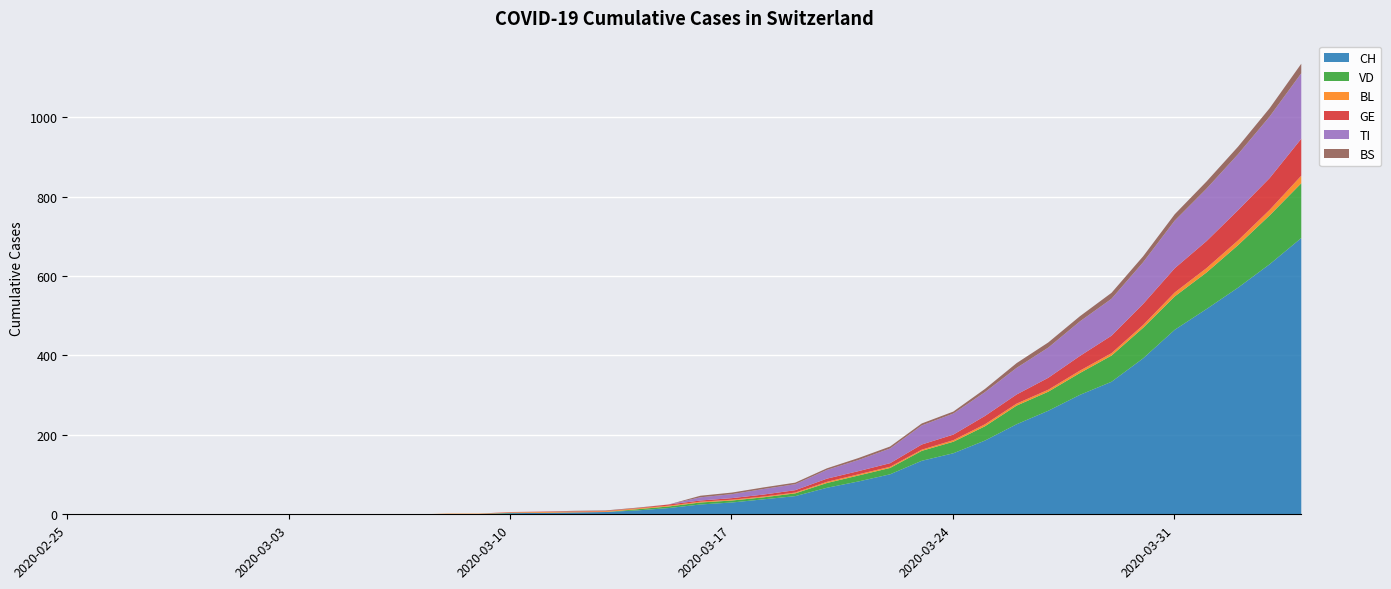

Reading left to right, what are all the values shown in this chart?

CH: 2020-02-25=0	2020-02-26=0	2020-02-27=0	2020-02-28=0	2020-02-29=0	2020-03-01=0	2020-03-02=0	2020-03-03=0	2020-03-04=0	2020-03-05=0	2020-03-06=1	2020-03-07=1	2020-03-08=2	2020-03-09=2	2020-03-10=4	2020-03-11=5	2020-03-12=6	2020-03-13=7	2020-03-14=11	2020-03-15=17	2020-03-16=26	2020-03-17=31	2020-03-18=39	2020-03-19=47	2020-03-20=68	2020-03-21=84	2020-03-22=102	2020-03-23=136	2020-03-24=155	2020-03-25=187	2020-03-26=228	2020-03-27=262	2020-03-28=302	2020-03-29=335	2020-03-30=394	2020-03-31=466	2020-04-01=518	2020-04-02=572	2020-04-03=631	2020-04-04=697
VD: 2020-02-25=0	2020-02-26=0	2020-02-27=0	2020-02-28=0	2020-02-29=0	2020-03-01=0	2020-03-02=0	2020-03-03=0	2020-03-04=0	2020-03-05=0	2020-03-06=0	2020-03-07=0	2020-03-08=0	2020-03-09=0	2020-03-10=1	2020-03-11=0	2020-03-12=0	2020-03-13=0	2020-03-14=3	2020-03-15=4	2020-03-16=5	2020-03-17=5	2020-03-18=5	2020-03-19=7	2020-03-20=12	2020-03-21=15	2020-03-22=16	2020-03-23=25	2020-03-24=29	2020-03-25=36	2020-03-26=47	2020-03-27=48	2020-03-28=55	2020-03-29=66	2020-03-30=77	2020-03-31=84	2020-04-01=92	2020-04-02=107	2020-04-03=123	2020-04-04=138
BL: 2020-02-25=0	2020-02-26=0	2020-02-27=0	2020-02-28=0	2020-02-29=0	2020-03-01=0	2020-03-02=0	2020-03-03=0	2020-03-04=0	2020-03-05=0	2020-03-06=0	2020-03-07=0	2020-03-08=1	2020-03-09=1	2020-03-10=1	2020-03-11=2	2020-03-12=2	2020-03-13=2	2020-03-14=2	2020-03-15=2	2020-03-16=2	2020-03-17=2	2020-03-18=2	2020-03-19=2	2020-03-20=3	2020-03-21=3	2020-03-22=3	2020-03-23=3	2020-03-24=4	2020-03-25=5	2020-03-26=5	2020-03-27=5	2020-03-28=6	2020-03-29=6	2020-03-30=7	2020-03-31=10	2020-04-01=11	2020-04-02=12	2020-04-03=14	2020-04-04=19
GE: 2020-02-25=0	2020-02-26=0	2020-02-27=0	2020-02-28=0	2020-02-29=0	2020-03-01=0	2020-03-02=0	2020-03-03=0	2020-03-04=0	2020-03-05=0	2020-03-06=0	2020-03-07=0	2020-03-08=0	2020-03-09=0	2020-03-10=1	2020-03-11=1	2020-03-12=1	2020-03-13=1	2020-03-14=1	2020-03-15=3	2020-03-16=3	2020-03-17=4	2020-03-18=5	2020-03-19=6	2020-03-20=8	2020-03-21=8	2020-03-22=9	2020-03-23=13	2020-03-24=14	2020-03-25=21	2020-03-26=23	2020-03-27=30	2020-03-28=37	2020-03-29=44	2020-03-30=53	2020-03-31=61	2020-04-01=68	2020-04-02=76	2020-04-03=80	2020-04-04=93
TI: 2020-02-25=0	2020-02-26=0	2020-02-27=0	2020-02-28=0	2020-02-29=0	2020-03-01=0	2020-03-02=0	2020-03-03=0	2020-03-04=0	2020-03-05=0	2020-03-06=0	2020-03-07=0	2020-03-08=0	2020-03-09=0	2020-03-10=0	2020-03-11=0	2020-03-12=0	2020-03-13=0	2020-03-14=0	2020-03-15=0	2020-03-16=8	2020-03-17=10	2020-03-18=14	2020-03-19=15	2020-03-20=22	2020-03-21=28	2020-03-22=37	2020-03-23=48	2020-03-24=53	2020-03-25=60	2020-03-26=67	2020-03-27=76	2020-03-28=87	2020-03-29=93	2020-03-30=105	2020-03-31=120	2020-04-01=132	2020-04-02=141	2020-04-03=155	2020-04-04=165
BS: 2020-02-25=0	2020-02-26=0	2020-02-27=0	2020-02-28=0	2020-02-29=0	2020-03-01=0	2020-03-02=0	2020-03-03=0	2020-03-04=0	2020-03-05=0	2020-03-06=0	2020-03-07=0	2020-03-08=0	2020-03-09=0	2020-03-10=0	2020-03-11=0	2020-03-12=1	2020-03-13=1	2020-03-14=1	2020-03-15=0	2020-03-16=4	2020-03-17=4	2020-03-18=4	2020-03-19=4	2020-03-20=4	2020-03-21=5	2020-03-22=5	2020-03-23=5	2020-03-24=5	2020-03-25=8	2020-03-26=12	2020-03-27=13	2020-03-28=13	2020-03-29=15	2020-03-30=15	2020-03-31=16	2020-04-01=18	2020-04-02=19	2020-04-03=21	2020-04-04=24